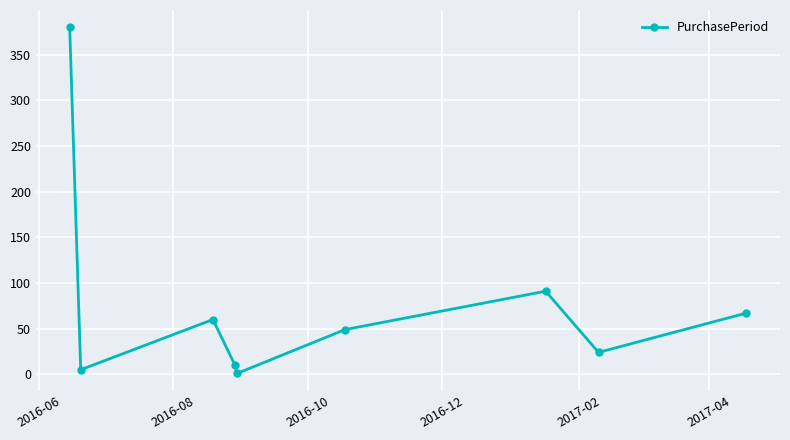

What is the difference between the maximum and second lowest values?

375